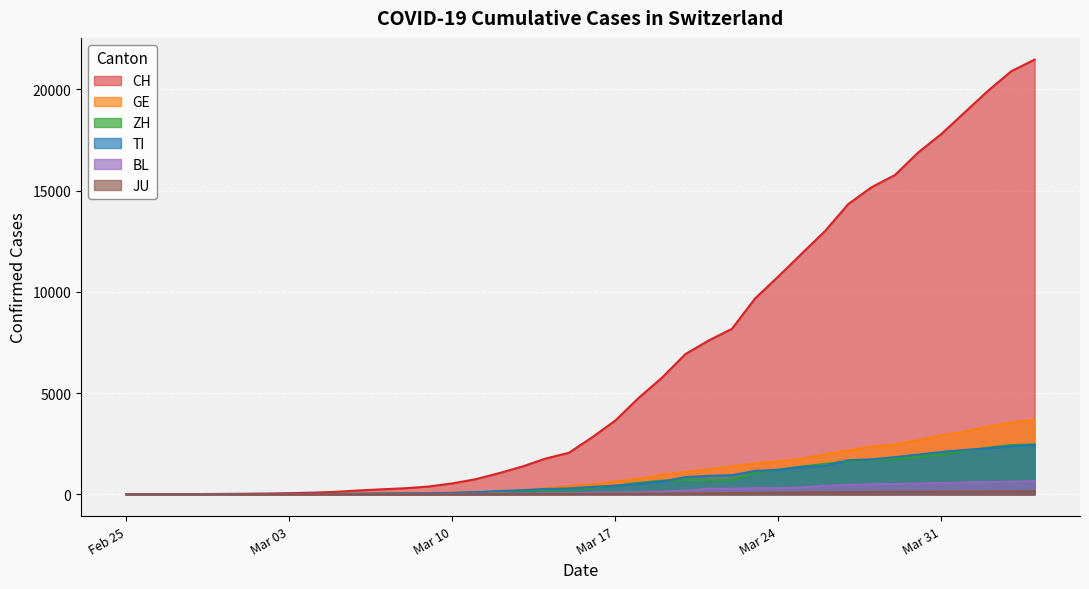

Reading left to right, transcribe all the data shown in this chart.

CH: 0	2	6	13	22	30	42	61	84	126	194	252	304	391	542	749	1046	1373	1768	2052	2817	3651	4767	5764	6923	7598	8172	9679	10766	11890	13004	14337	15169	15767	16883	17800	18867	19933	20899	21469
GE: 0	1	1	4	7	10	11	14	14	17	21	32	40	50	75	91	123	197	310	403	497	633	778	967	1110	1241	1383	1532	1632	1755	1981	2169	2365	2472	2682	2914	3094	3354	3553	3685
ZH: 0	0	2	2	6	7	11	14	16	24	30	35	41	50	63	102	141	164	219	251	327	430	569	680	712	712	712	1076	1224	1371	1503	1630	1704	1736	1862	1953	2142	2306	2434	2467
TI: 0	1	1	1	2	2	4	8	13	25	28	41	49	61	75	108	163	206	265	293	368	426	511	638	849	916	945	1162	1209	1354	1401	1688	1727	1837	1962	2091	2195	2271	2377	2442
BL: 0	0	0	1	2	2	2	2	2	6	6	15	19	20	22	26	26	42	47	54	76	89	116	134	184	282	289	302	306	341	422	466	502	511	539	561	588	610	625	656
JU: 0	0	1	1	1	1	1	2	2	4	4	5	5	7	7	7	12	17	18	19	25	29	32	36	44	54	61	69	82	92	100	114	119	127	128	140	145	149	149	154